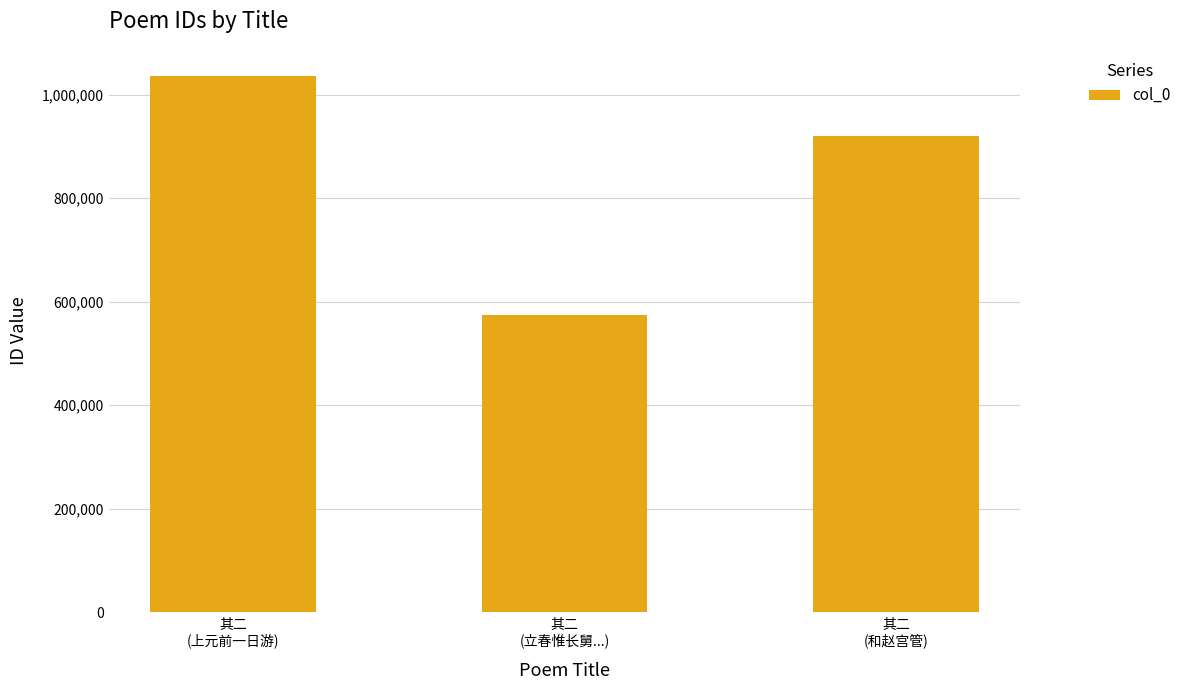

Count the number of categories in the chart.

3